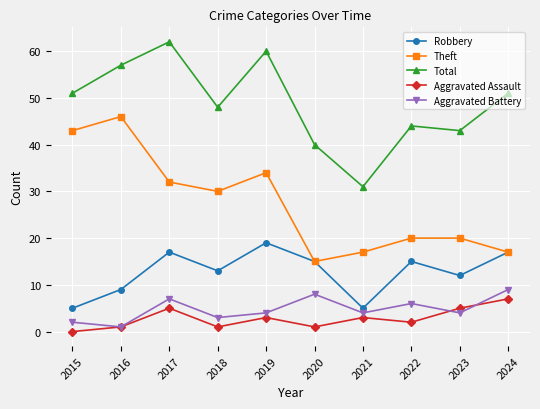

True or false: Robbery and Total cross at least once.

False